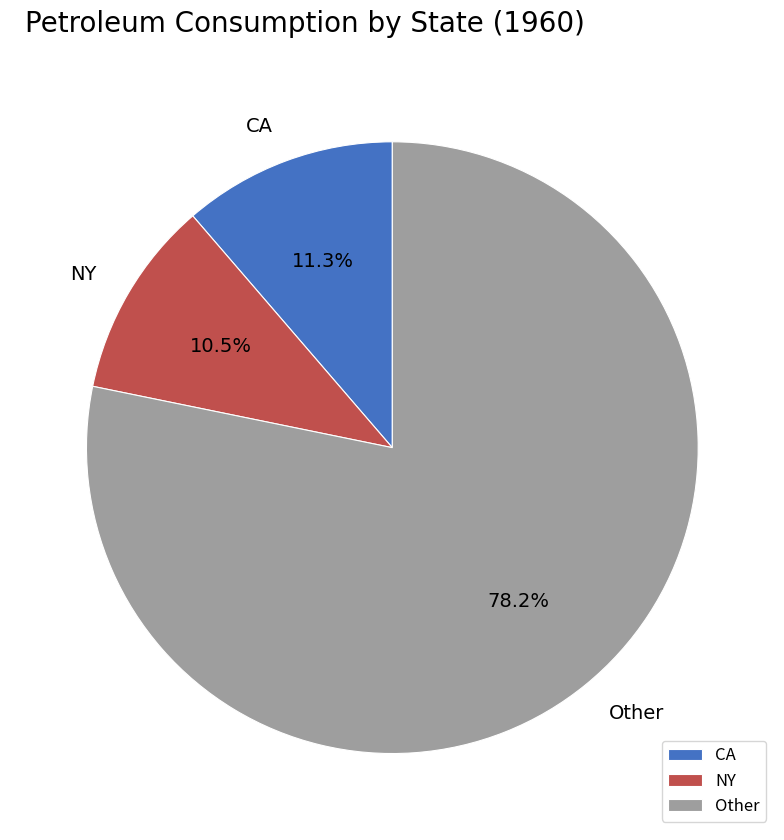

Does any single category account for the majority?

Yes